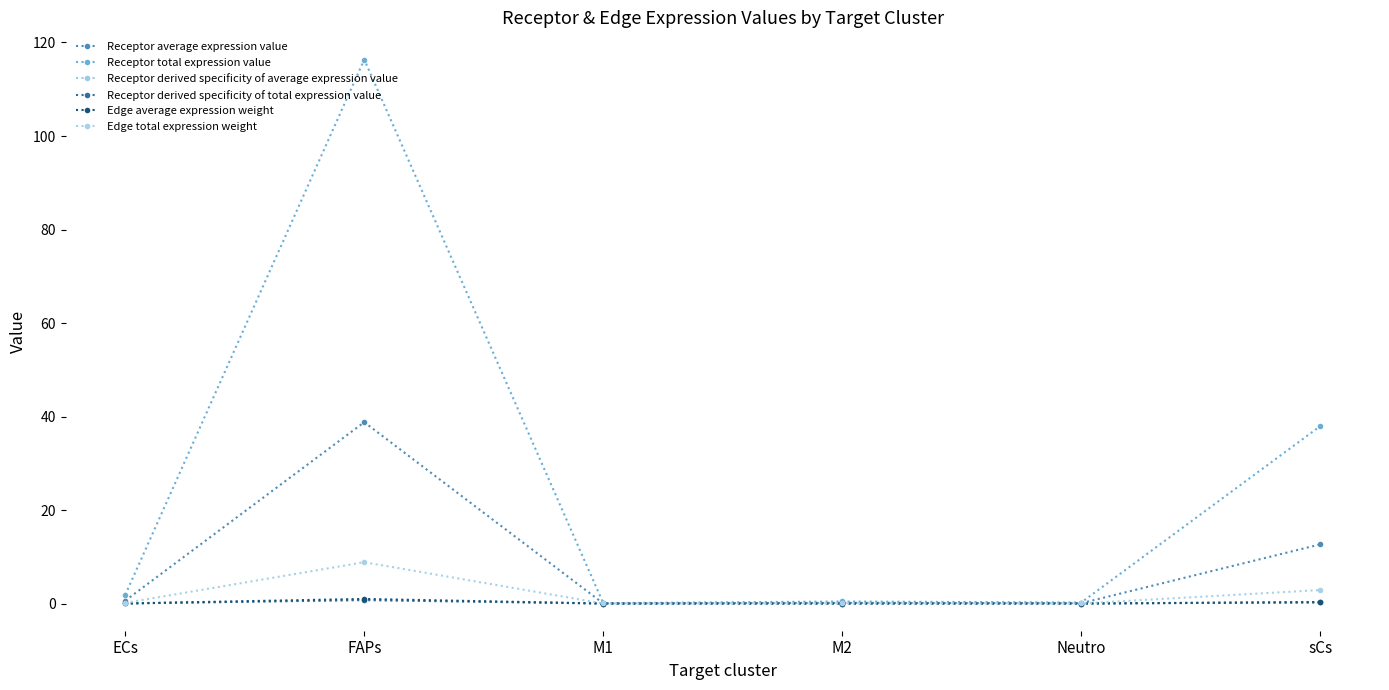

Does the chart have visible grid lines?

No